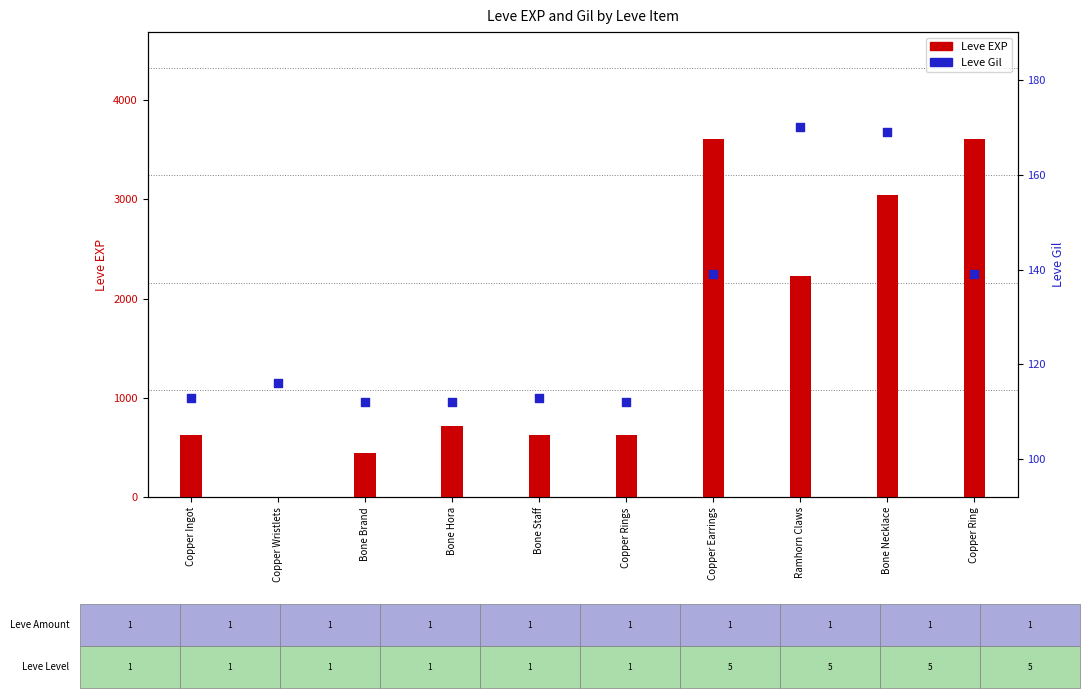

Which series reaches the maximum Y coordinate?

Leve EXP